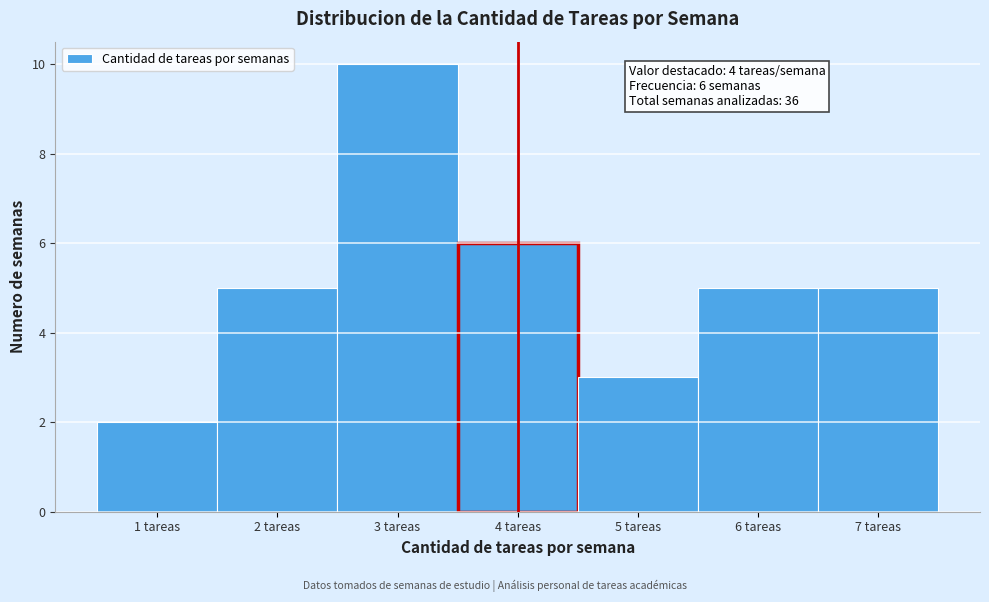

Which range on the x-axis has the tallest bar?

2.5 to 3.5